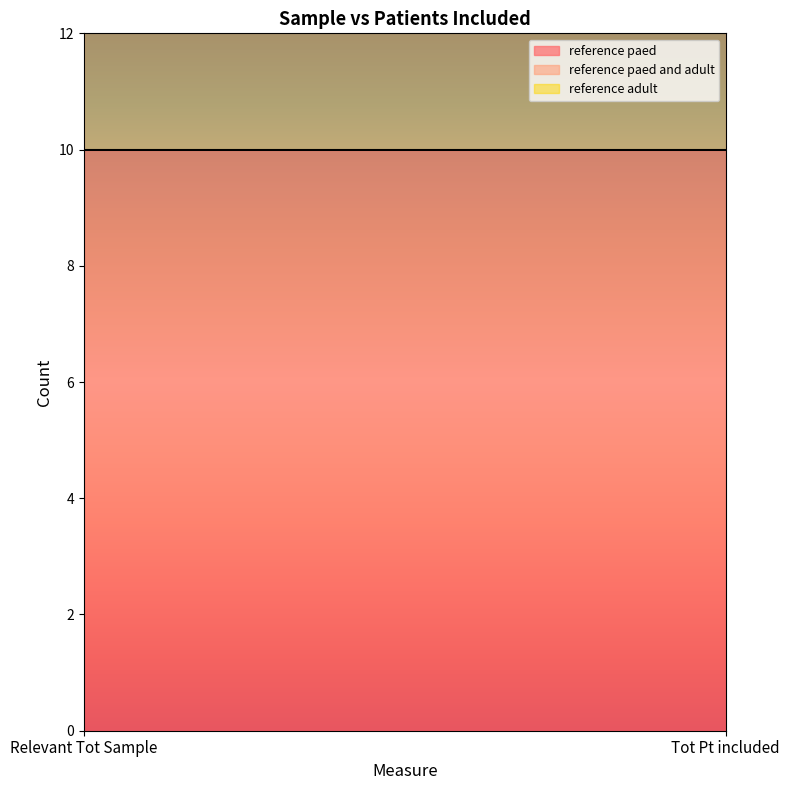

At which category does the chart reach its minimum across all series?

Relevant Tot Sample